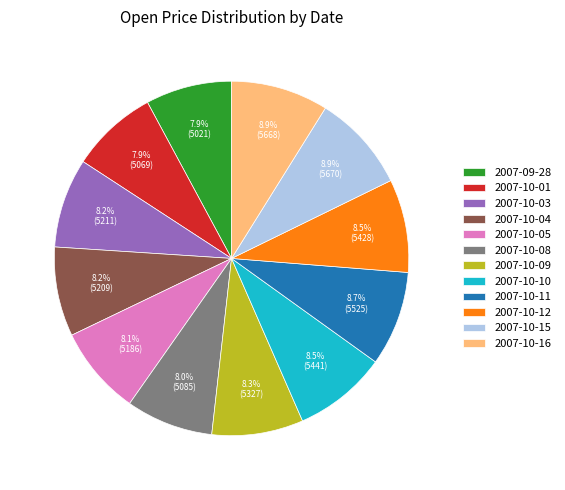

What percentage is the 2007-10-05 slice, to the nearest percent?

8%